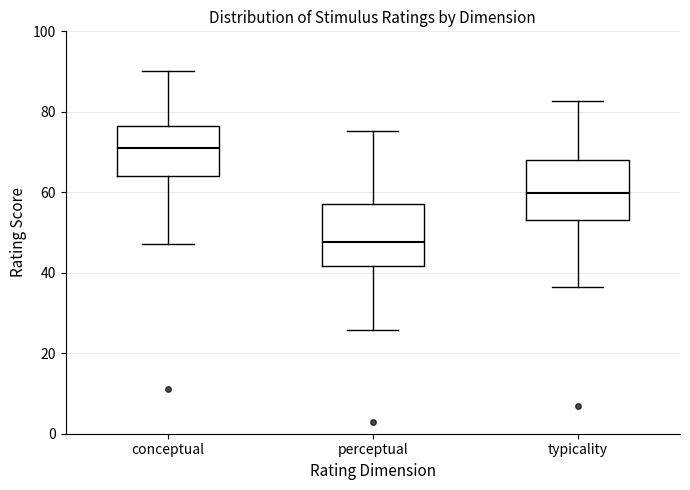

Which box has the lowest median line?

perceptual